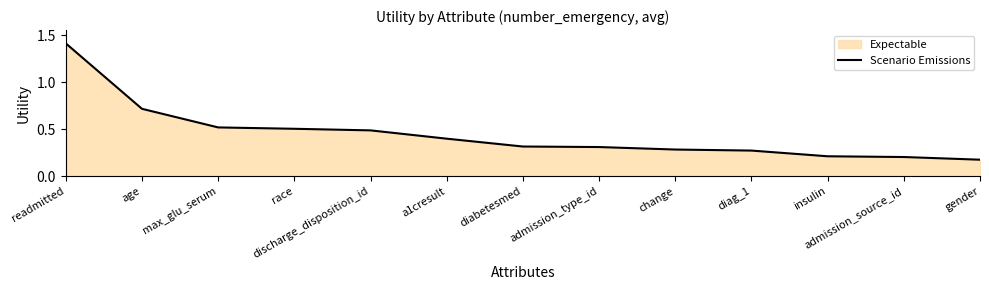

True or false: there are more than 1 points higher than both neighbors.

False